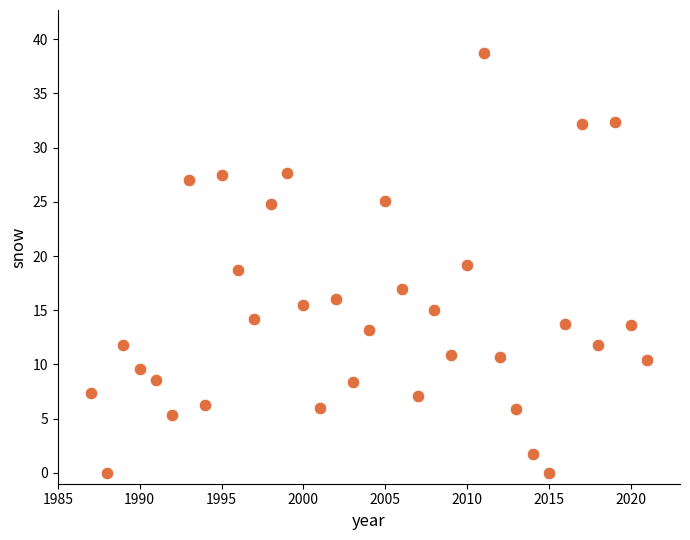

What is the range of Y values (max minus min)?

38.7